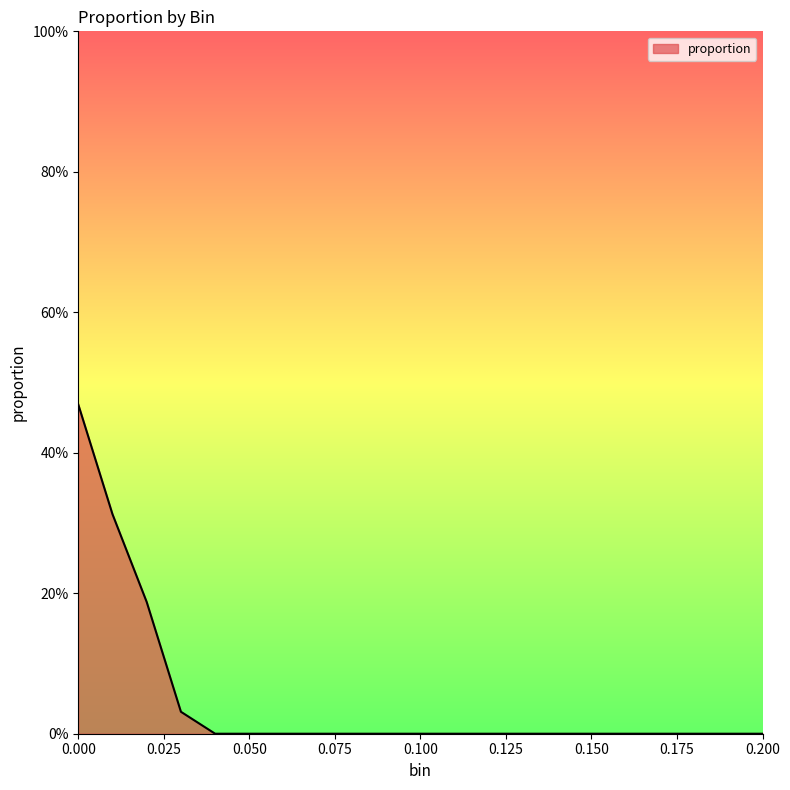

List the labels in order of value, smallest first.

0.04, 0.05, 0.06, 0.07, 0.08, 0.09, 0.1, 0.11, 0.12, 0.13, 0.14, 0.15, 0.16, 0.17, 0.18, 0.19, 0.2, 0.03, 0.02, 0.01, 0.0